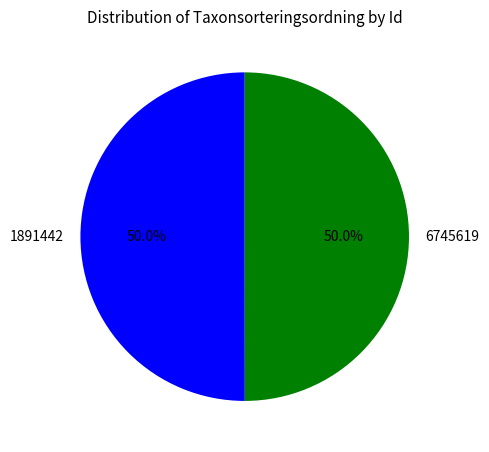

The 6745619 slice represents 64% of the pie. True or false?

False